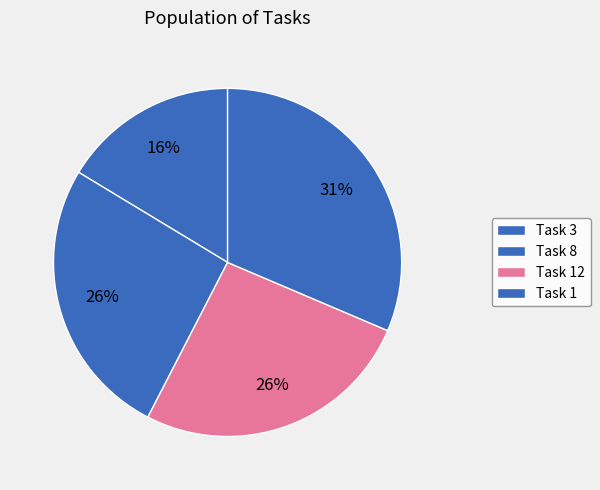

Combined, do Task 1 and Task 3 account for over 50%?

No